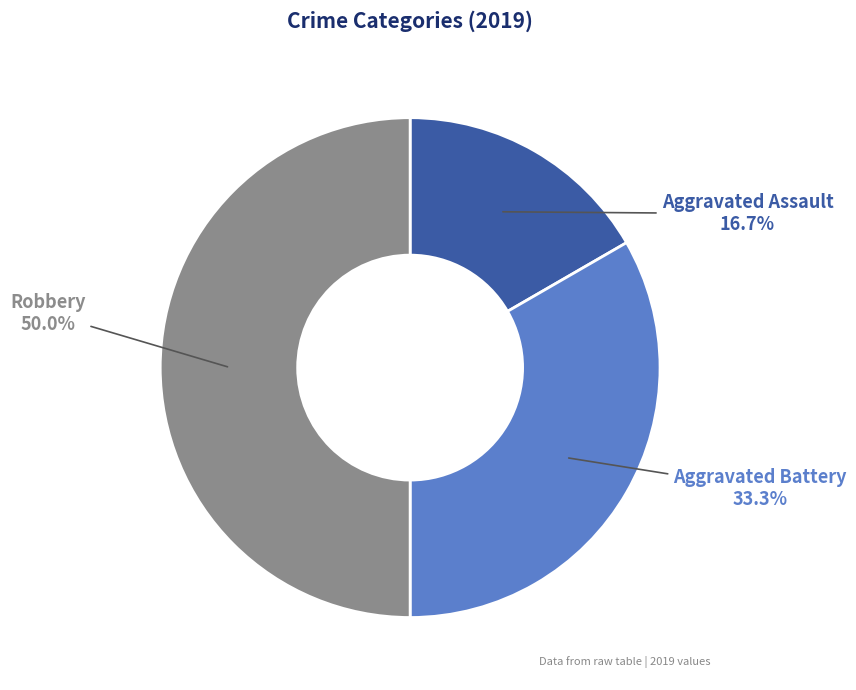

Count the number of slices in the pie.

3